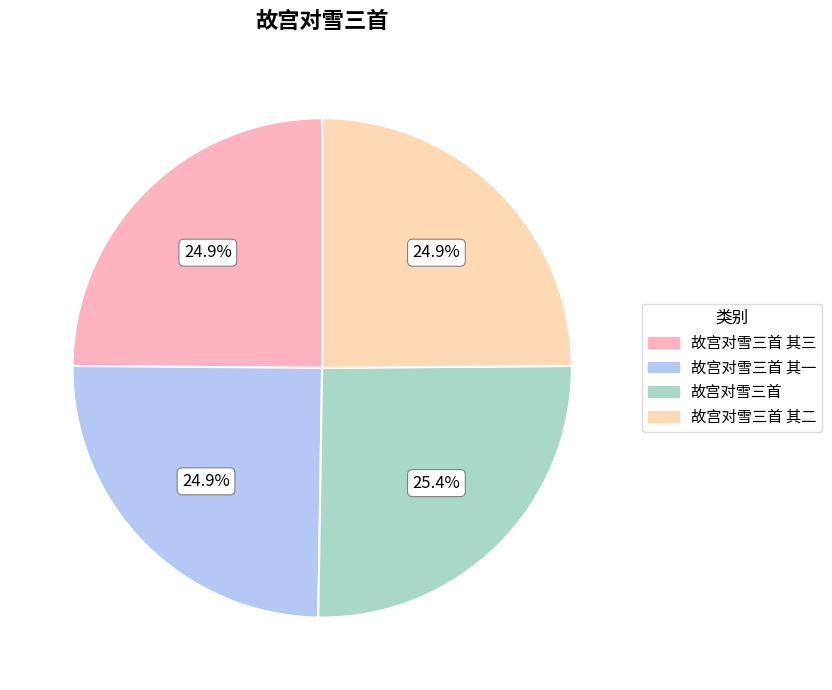

Approximately how many times larger is the value at 故宫对雪三首 compared to 故宫对雪三首 其一?

1.0